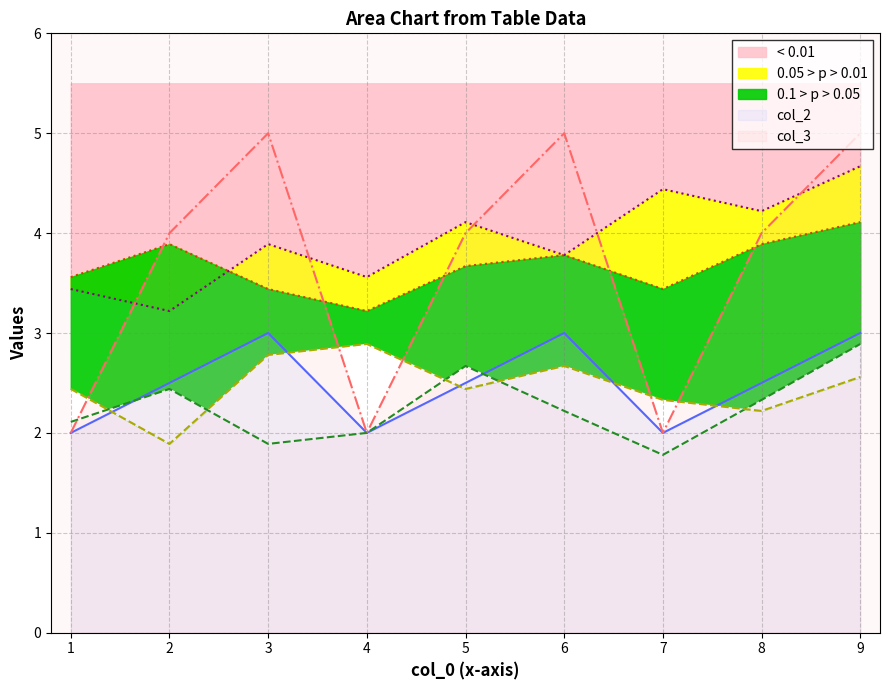

How many times do col_2 and col_7 cross each other?

5